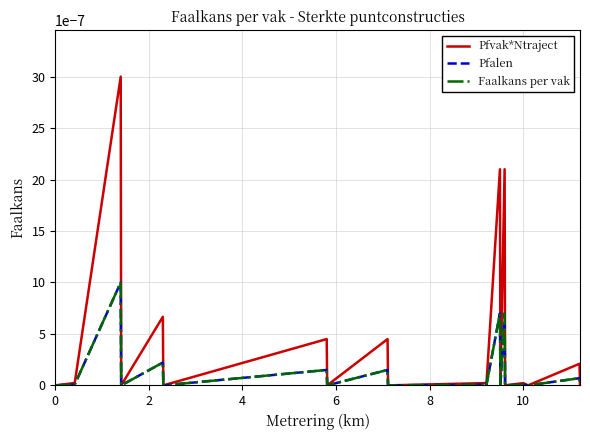

True or false: Pfalen has more than 1 interior local peaks.

True